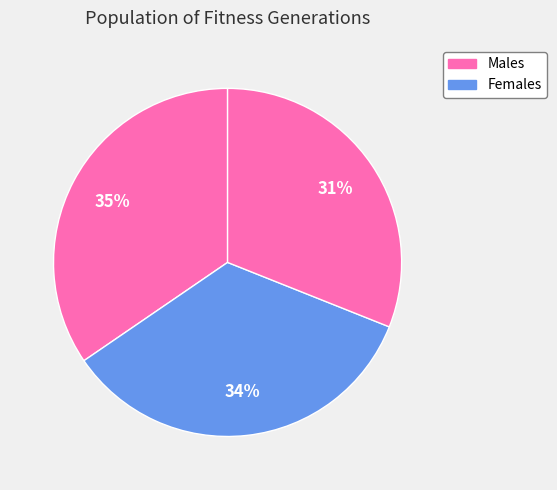

Count the number of slices in the pie.

3